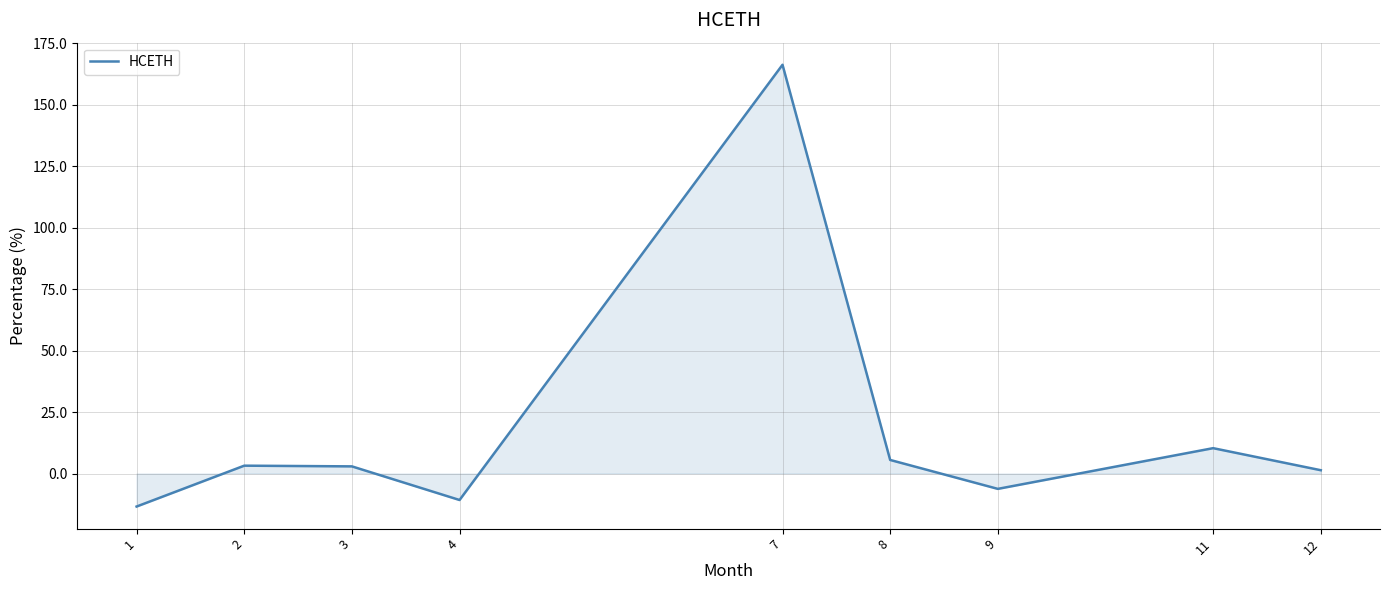

What is the average value?

17.7